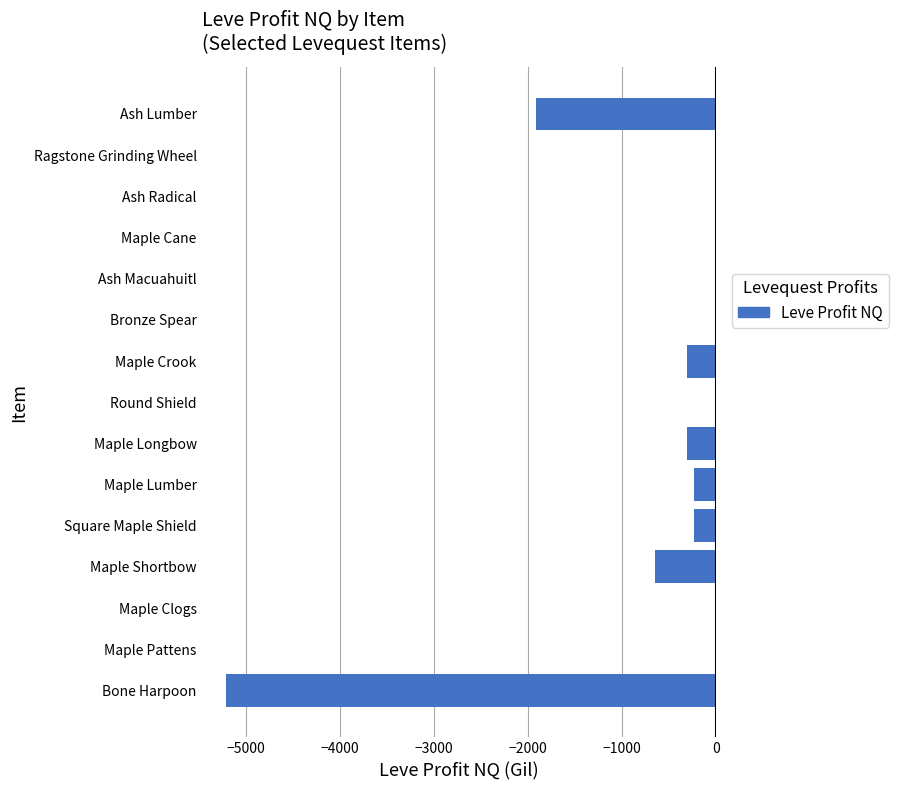

The value at Ash Macuahuitl is 0. True or false?

True